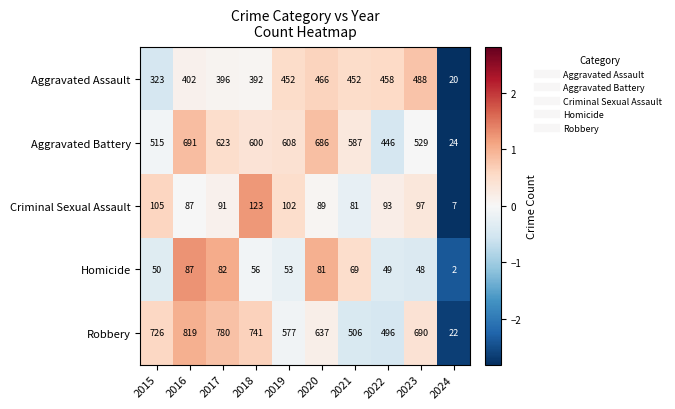

Count the number of data series in this chart.

5